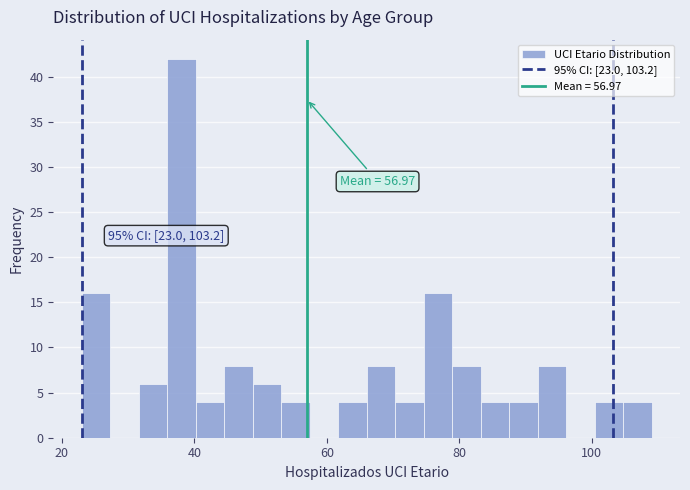

Read against the x-axis, roughly where is the centre of the tallest bar?

38